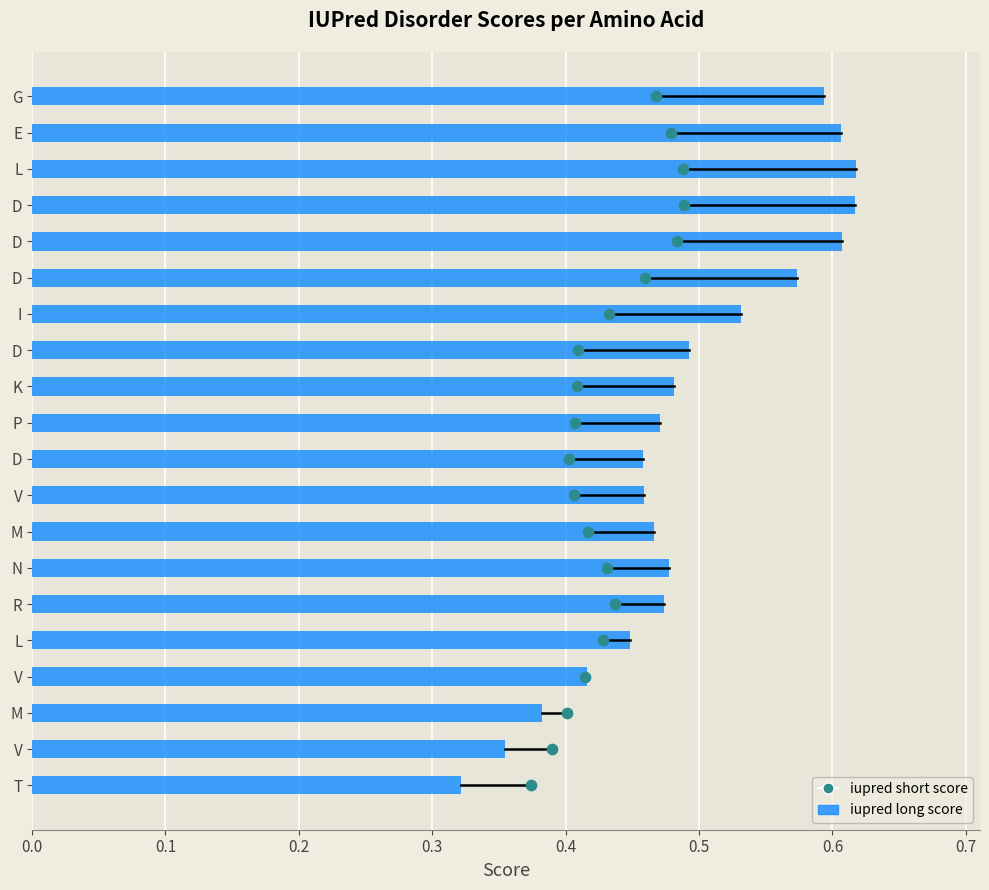

Which series reaches the minimum Y coordinate?

iupred short score